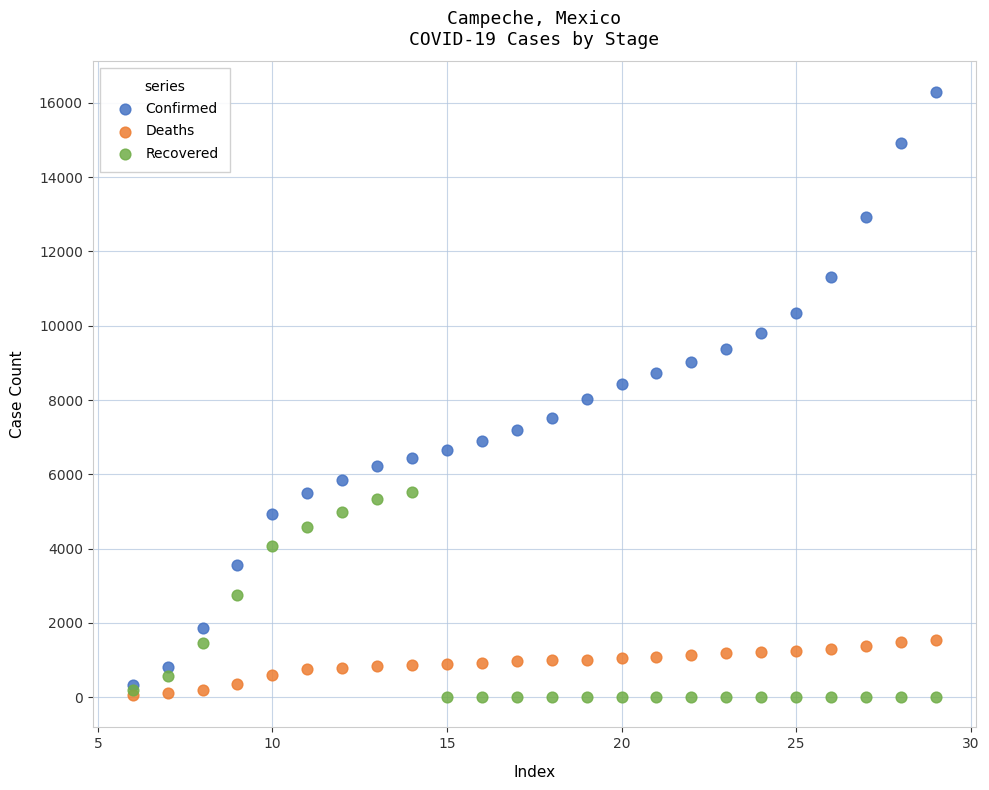

What are all the series names shown in the legend?

Confirmed, Deaths, Recovered